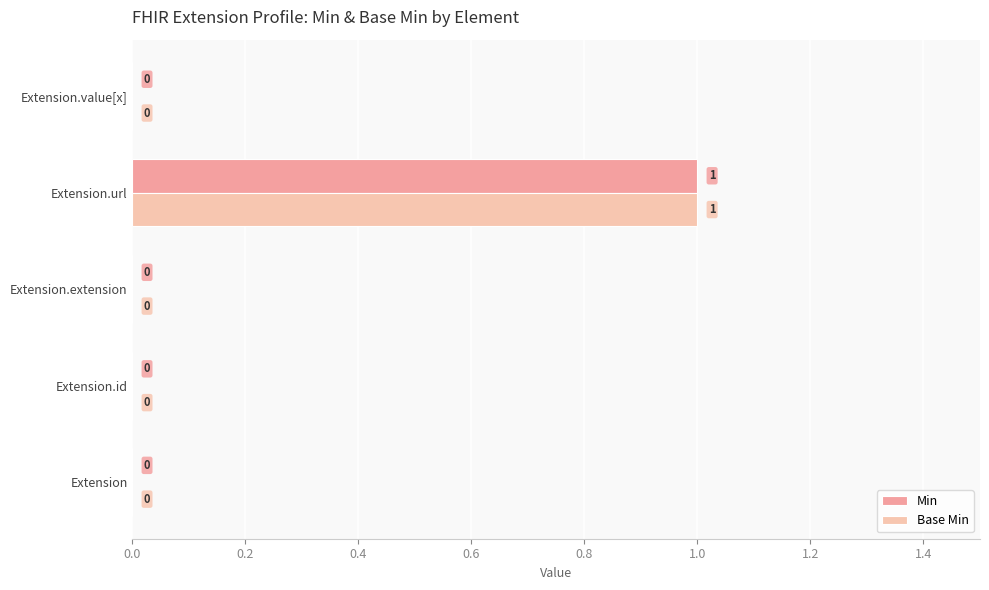

Is it true that Min equals 0 at Extension?

True